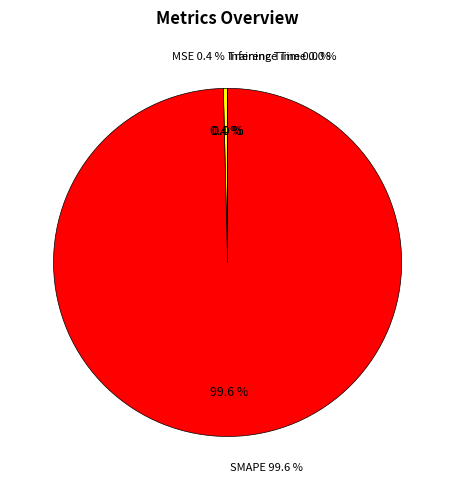

What is the total percentage of SMAPE and Inference Time?

99.6%